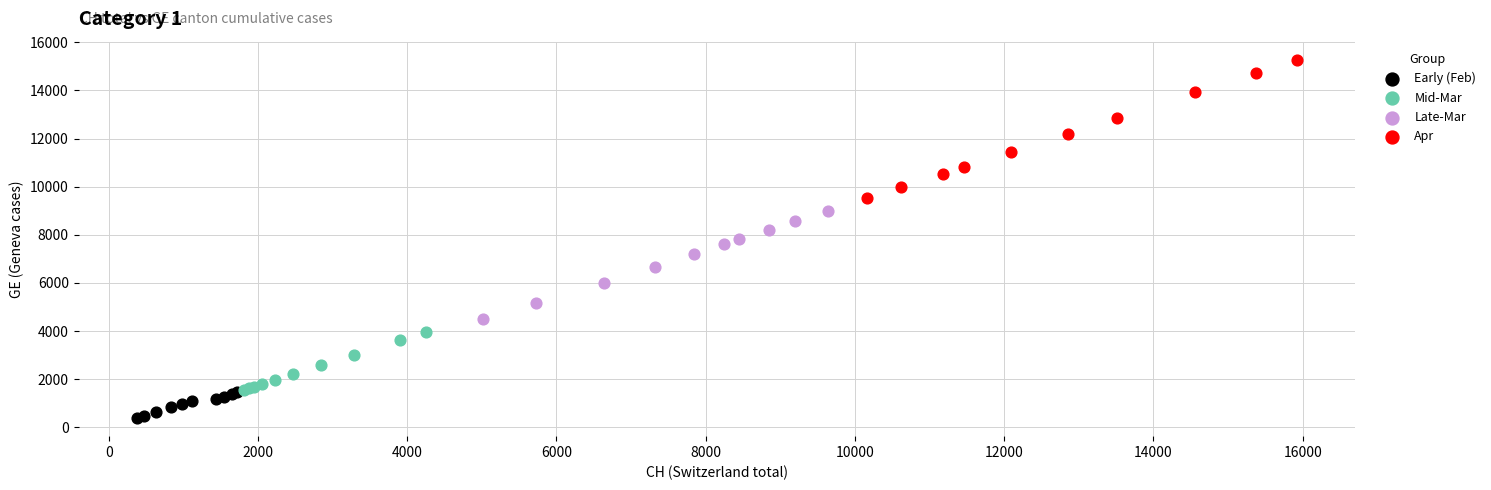

Which series has the widest spread of Y values?

Apr